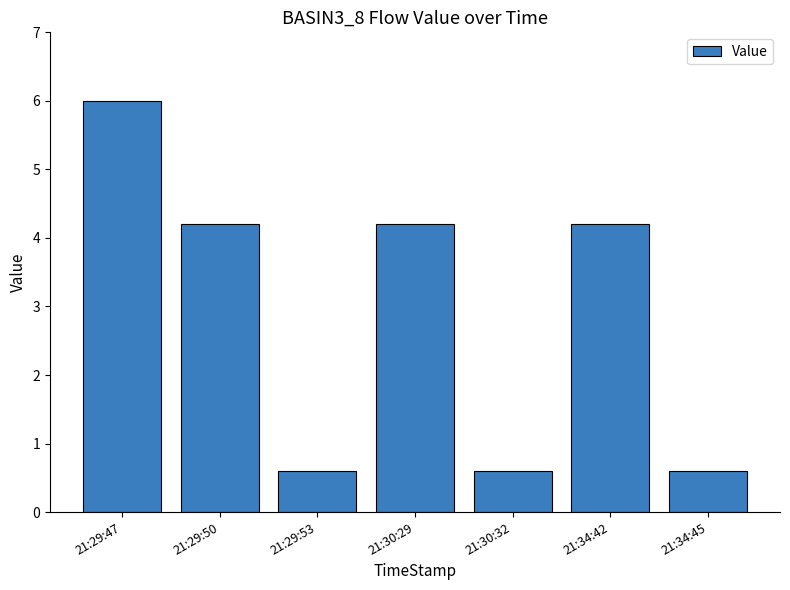

What is the label of the 2nd bar from the left?

21:29:50